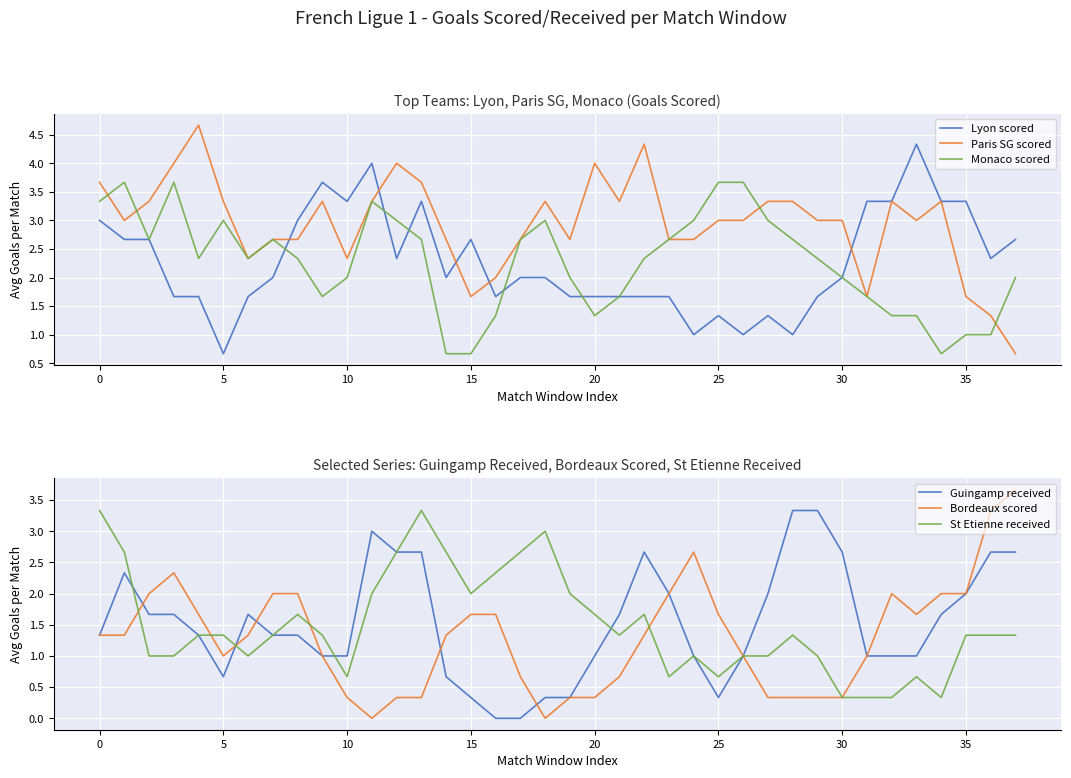

What are all the series names shown in the legend?

Lyon scored, Paris SG scored, Monaco scored, Guingamp received, Bordeaux scored, St Etienne received